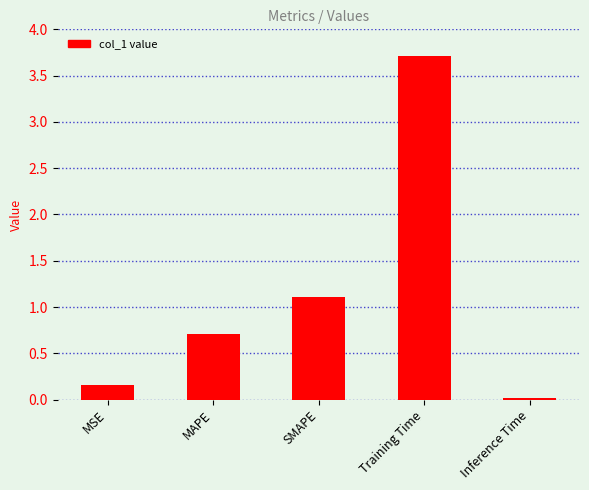

True or false: the data shows 1.4 at Training Time.

False